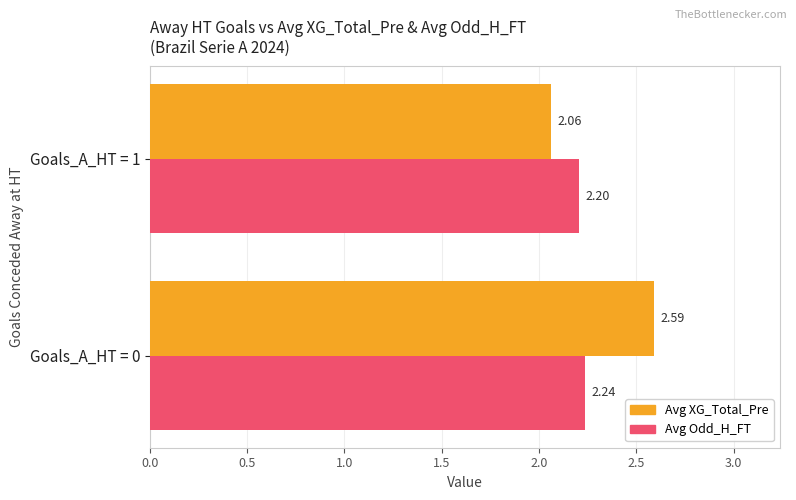

Where is Avg Odd_H_FT nearest to the value 2?

Goals_A_HT = 1